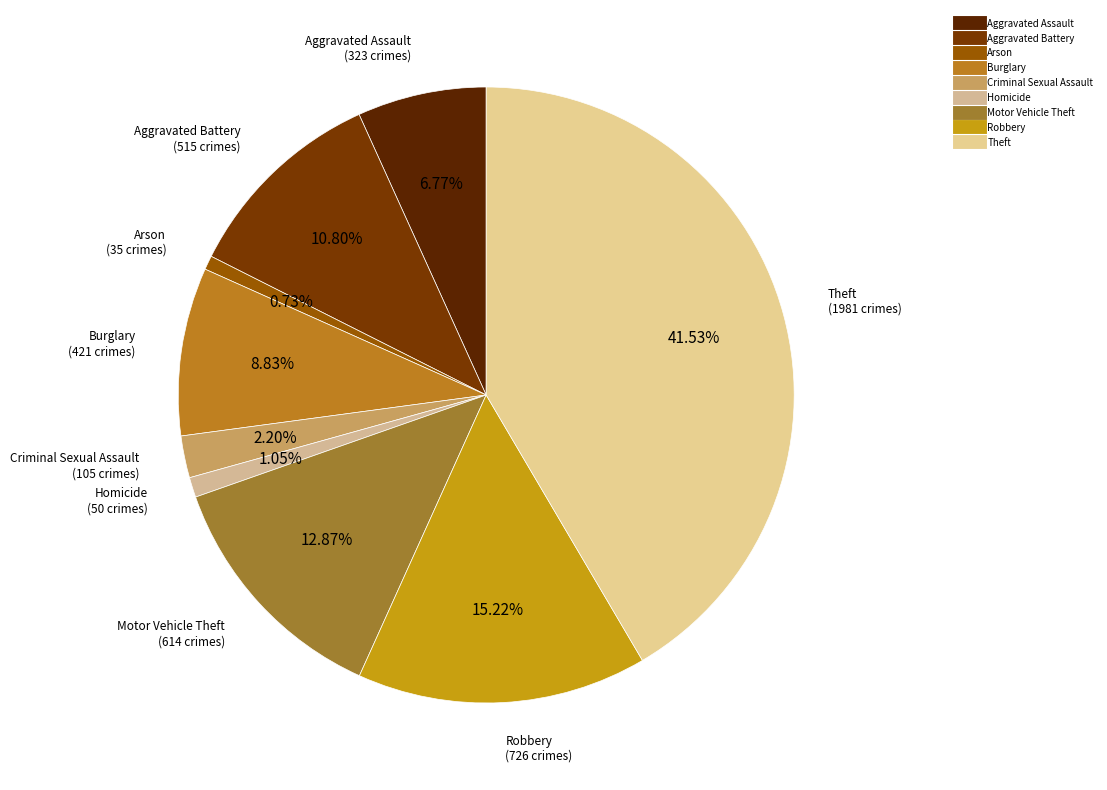

Which slice is the largest?

Theft